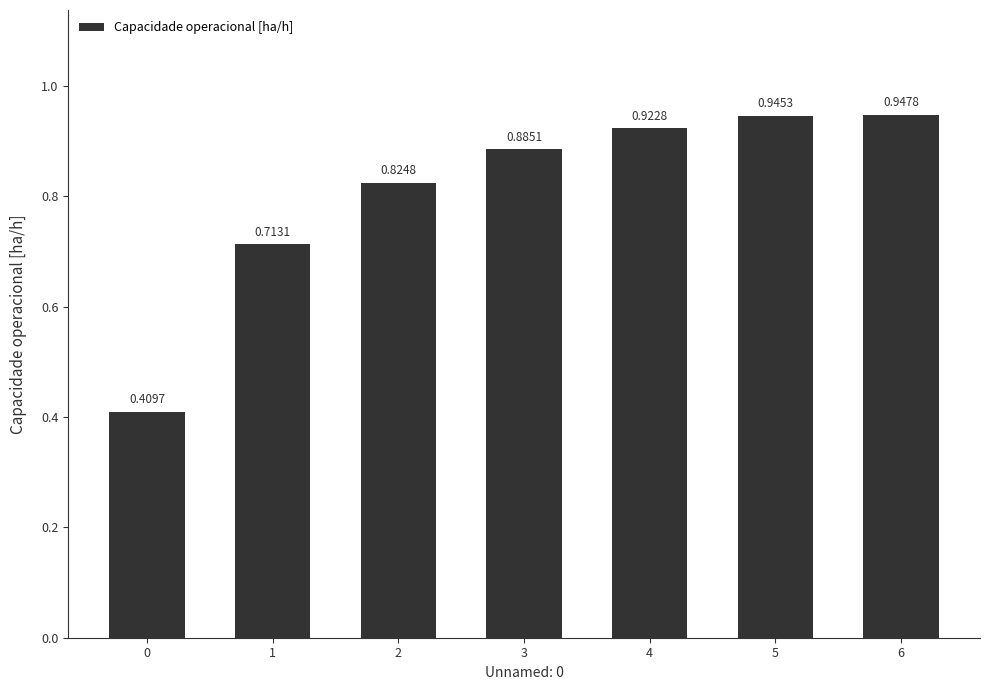

Which has a higher value, 2 or 4?

4